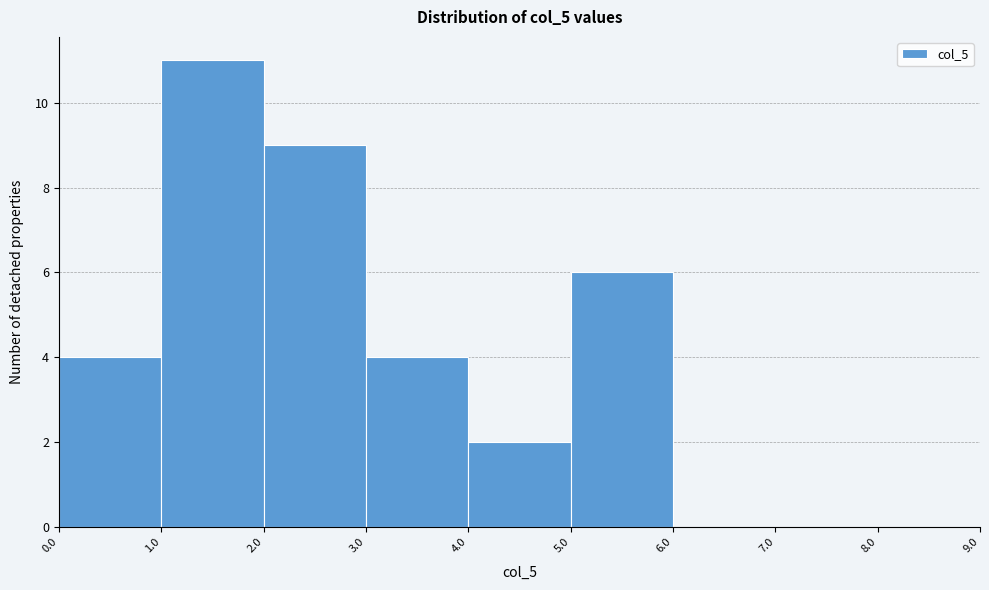

How tall is the bar that spans 0.0 to 1.0 on the x-axis? The values are not printed on the chart, so give them approximately, as read against the axis.

4